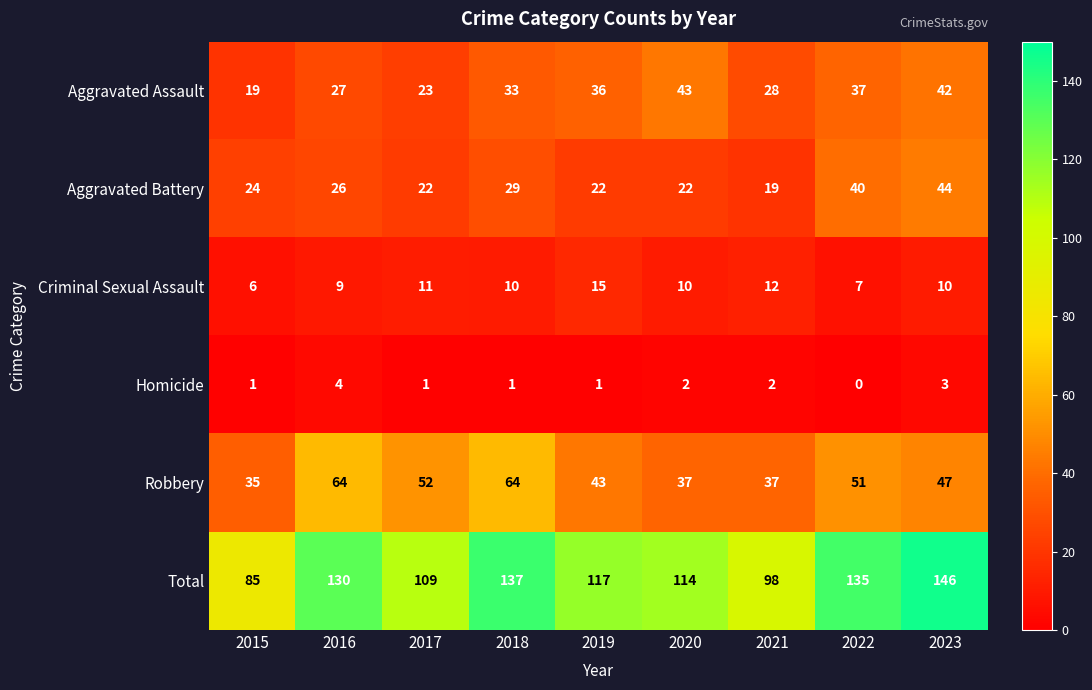

What value does the Total series have at 2016, to the nearest 5?

130